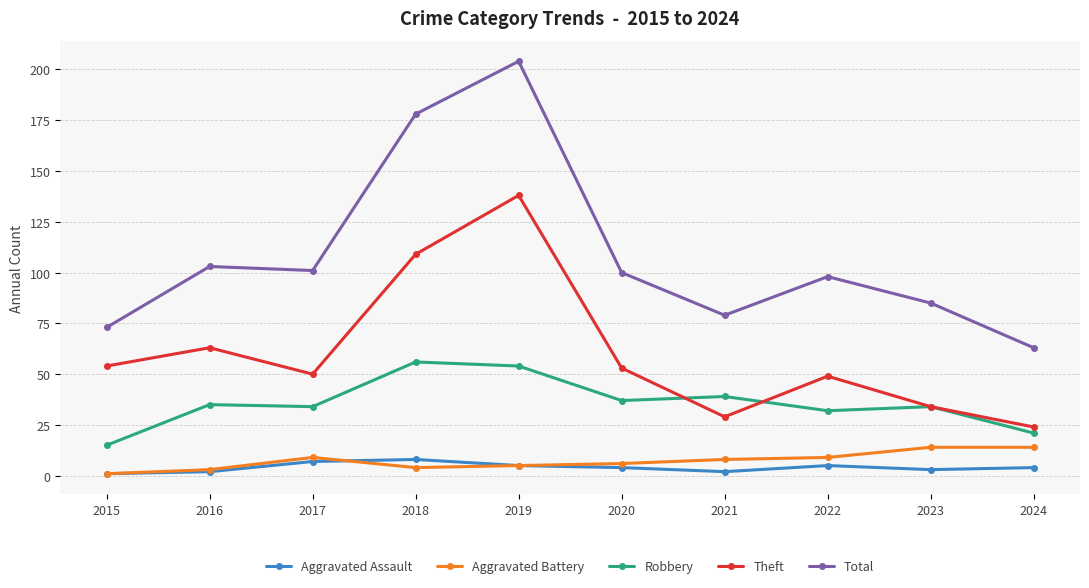

Reading left to right, what are all the values shown in this chart?

Aggravated Assault: 1	2	7	8	5	4	2	5	3	4
Aggravated Battery: 1	3	9	4	5	6	8	9	14	14
Robbery: 15	35	34	56	54	37	39	32	34	21
Theft: 54	63	50	109	138	53	29	49	34	24
Total: 73	103	101	178	204	100	79	98	85	63